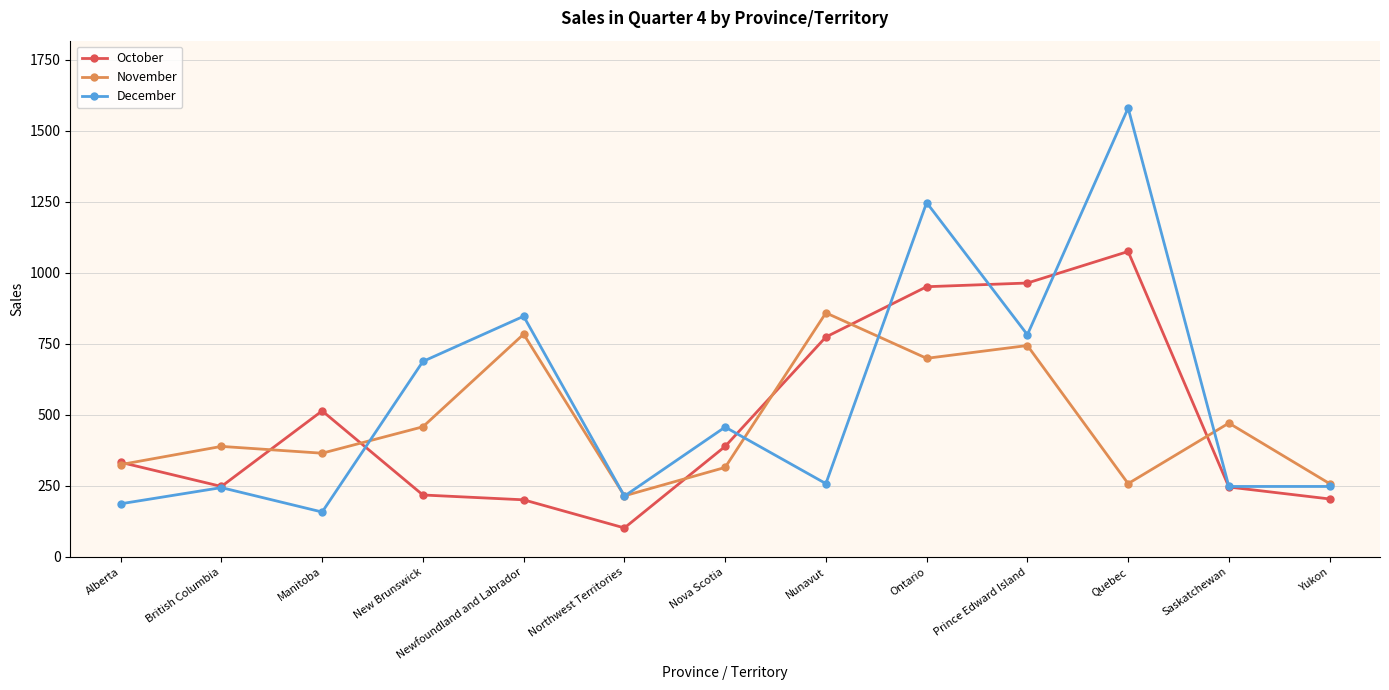

How many series are shown in this chart?

3